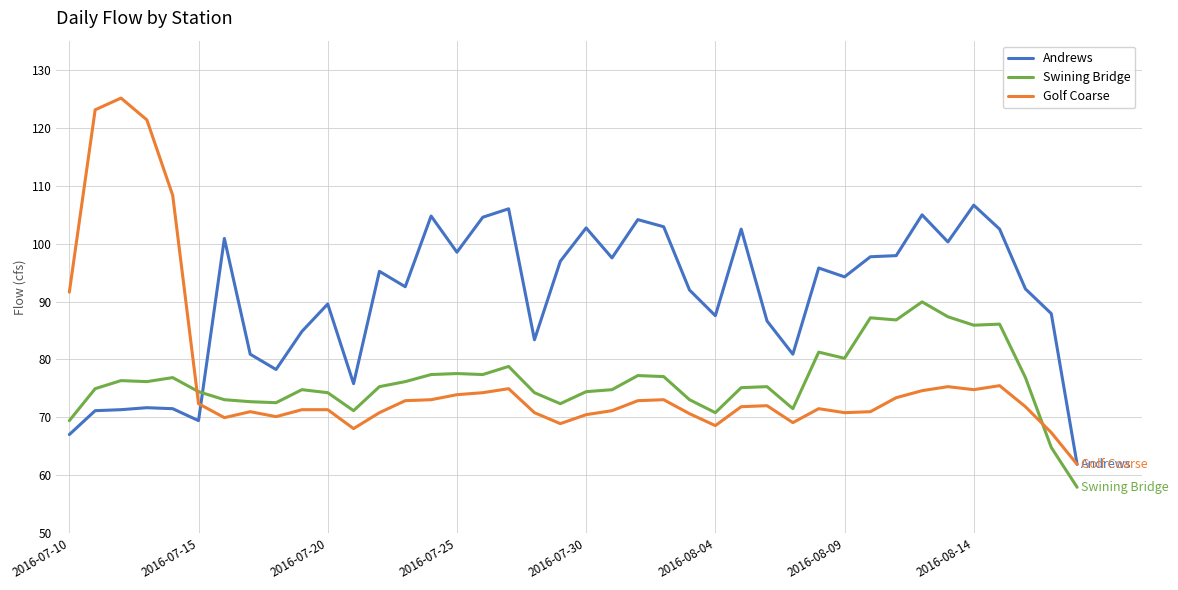

Which series has the largest range (max minus min)?

Golf Coarse